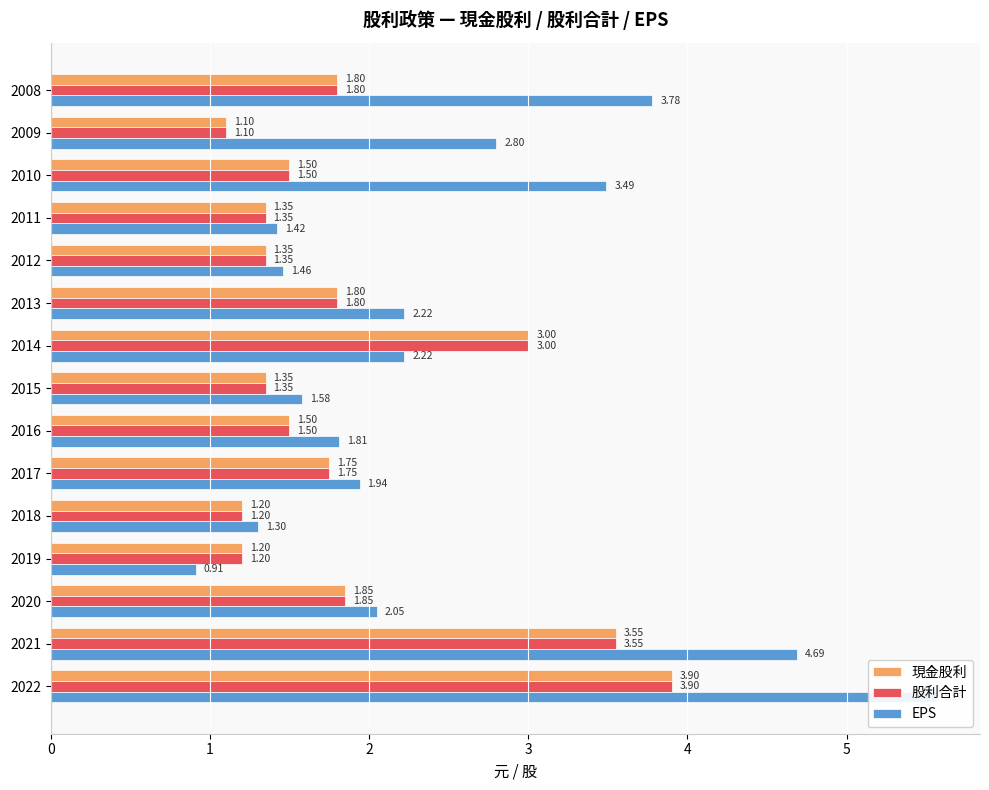

The value of 股利合計 at 2016 is 1.5. True or false?

True